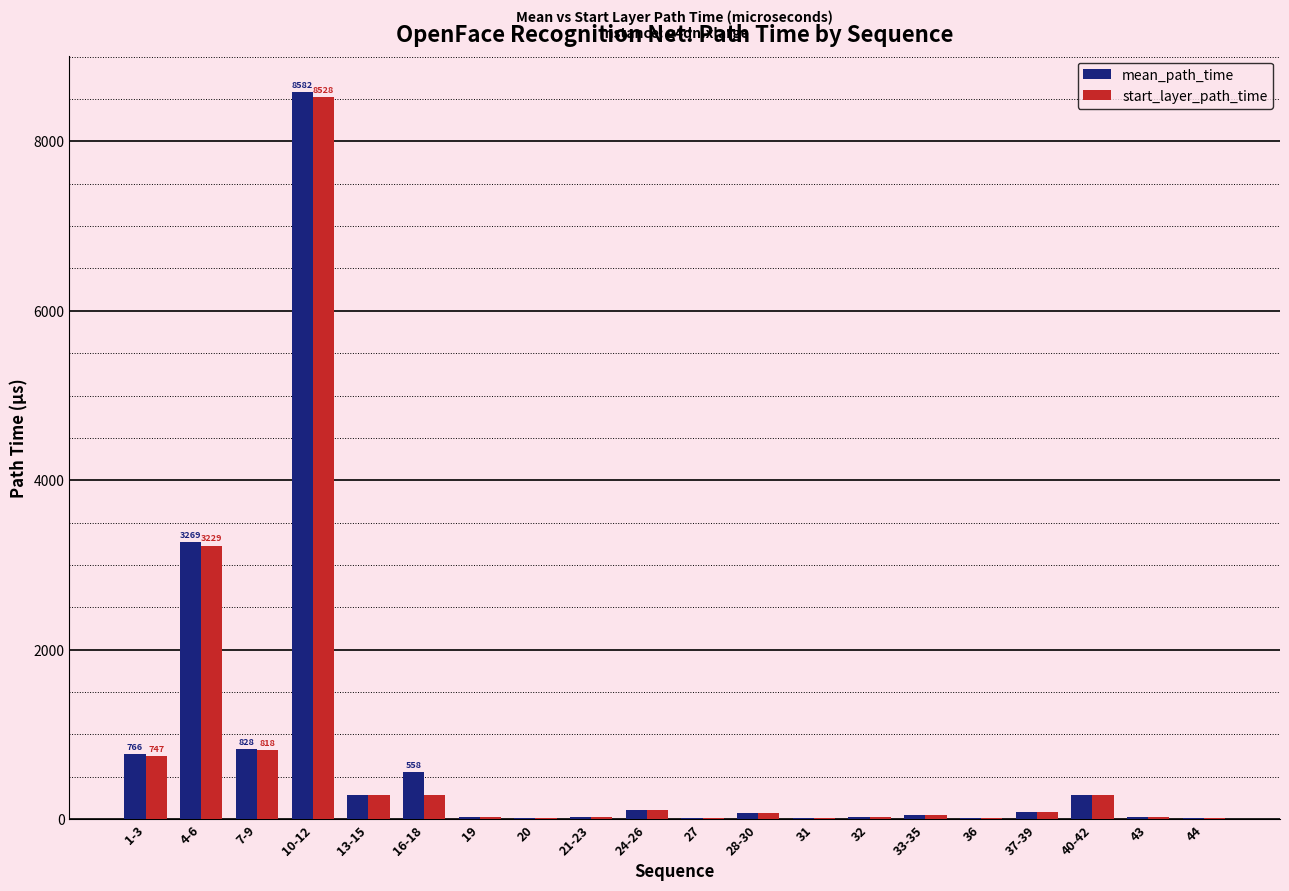

Which category has the highest value in the start_layer_path_time series?

10-12